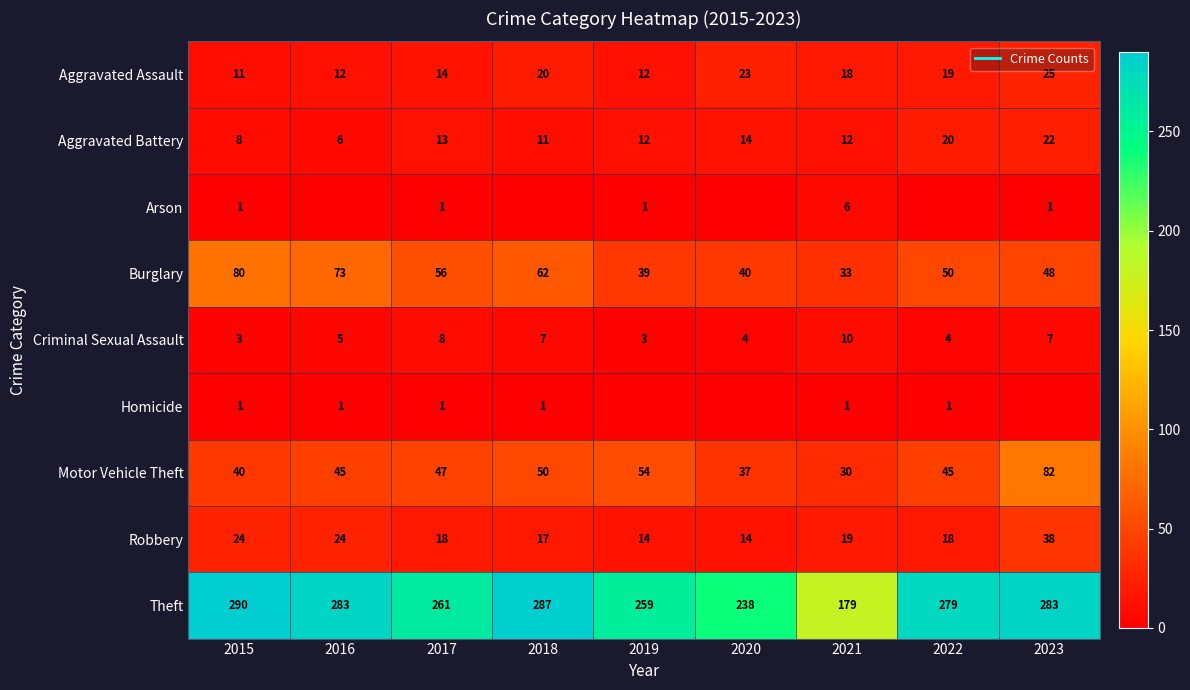

List the labels in order of Arson value, smallest first.

2016, 2018, 2020, 2022, 2015, 2017, 2019, 2023, 2021